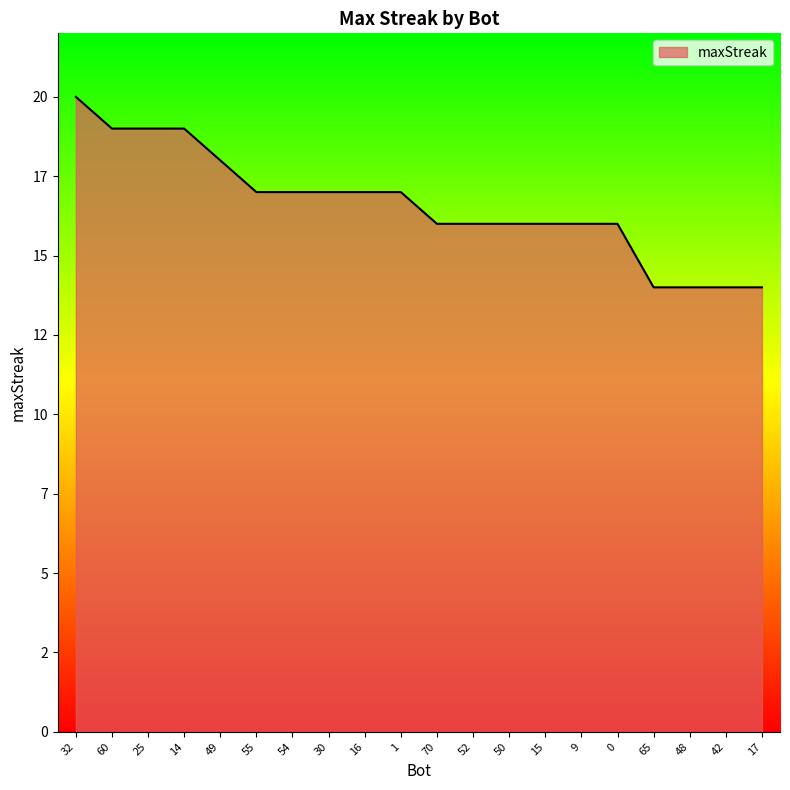

What is the sum of the values at 1 and 0?

33